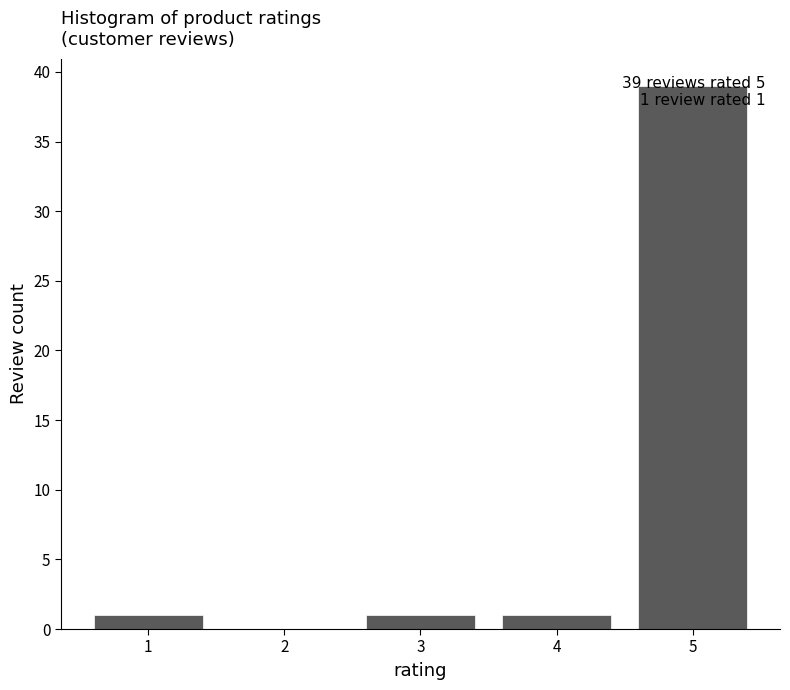

Is it true that the value at 3 is 1?

True